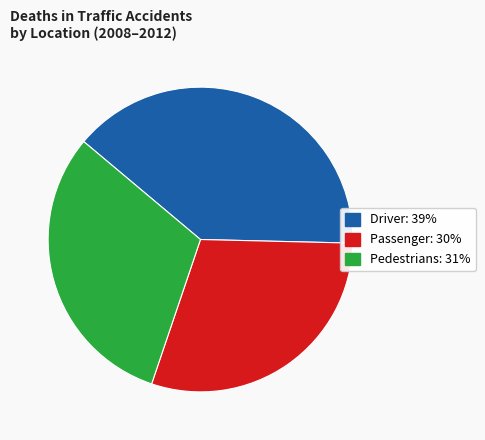

Does any single category account for the majority?

No